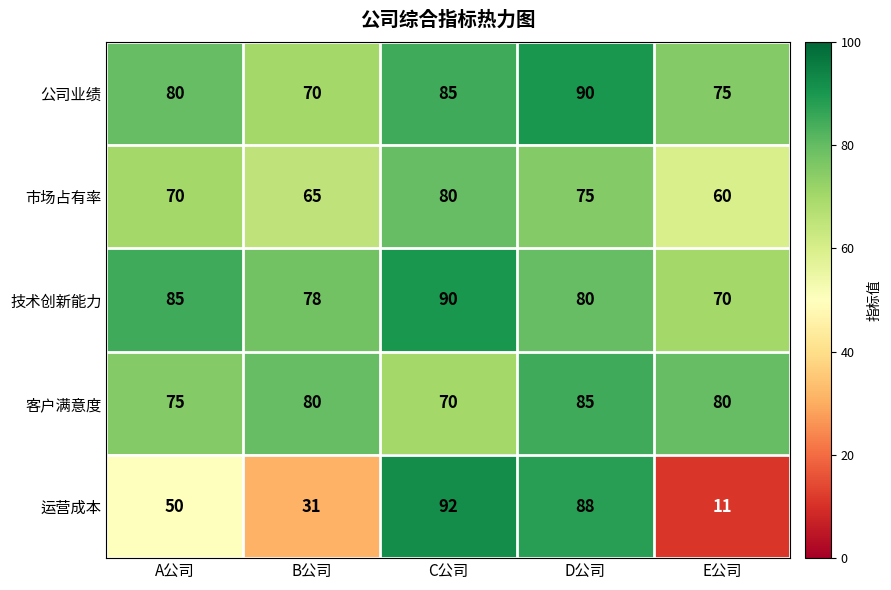

Which series has the widest spread of values?

运营成本